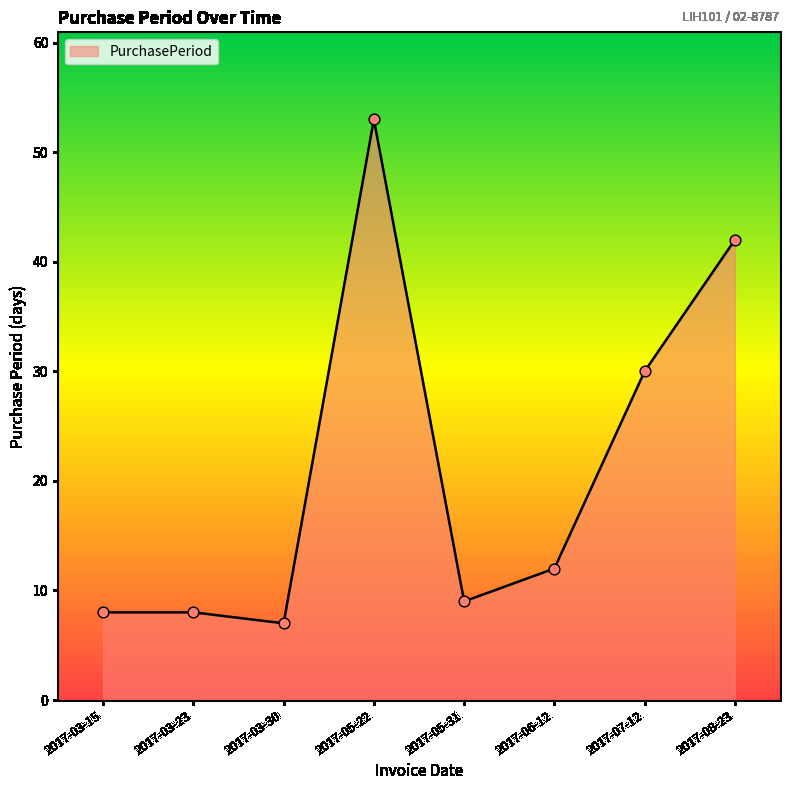

What is the change in value from 2017-03-15 to 2017-05-22?

+45